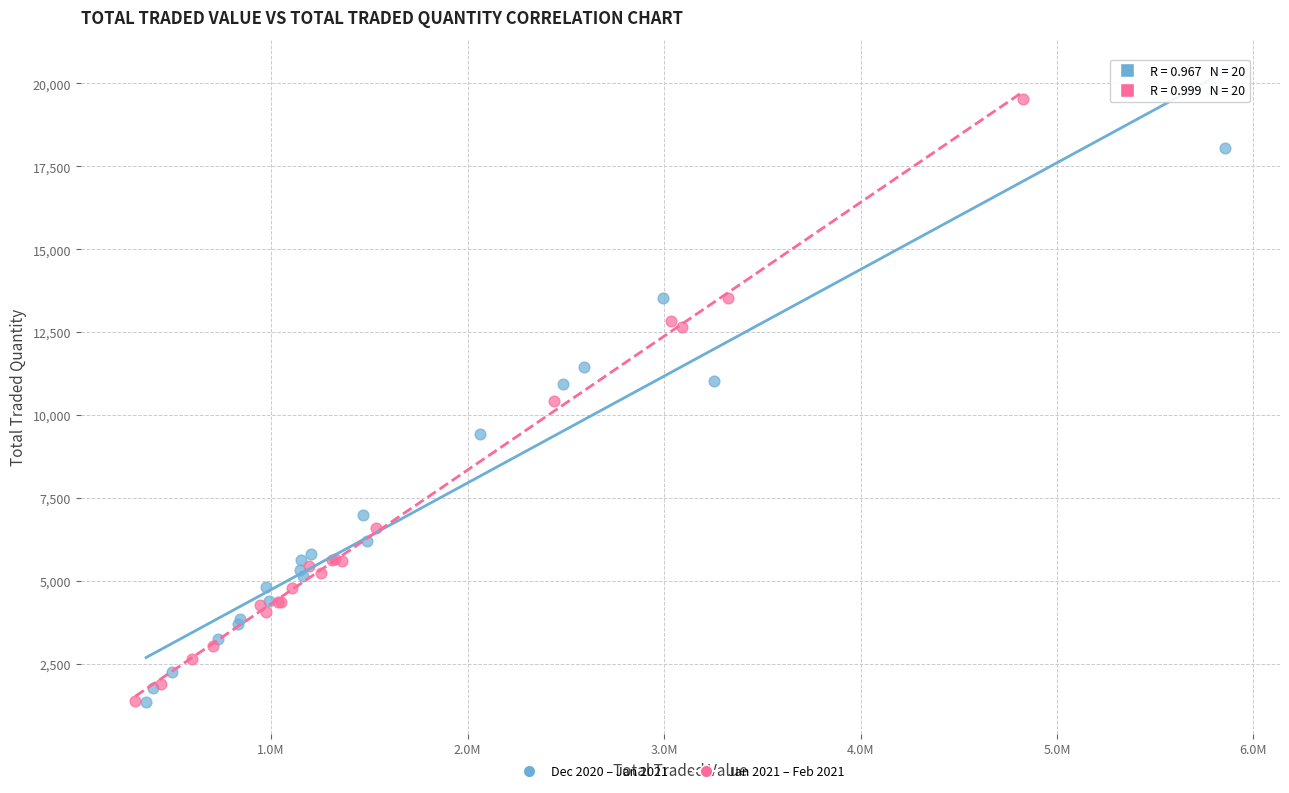

Which series reaches the maximum Y coordinate?

Jan 2021 – Feb 2021